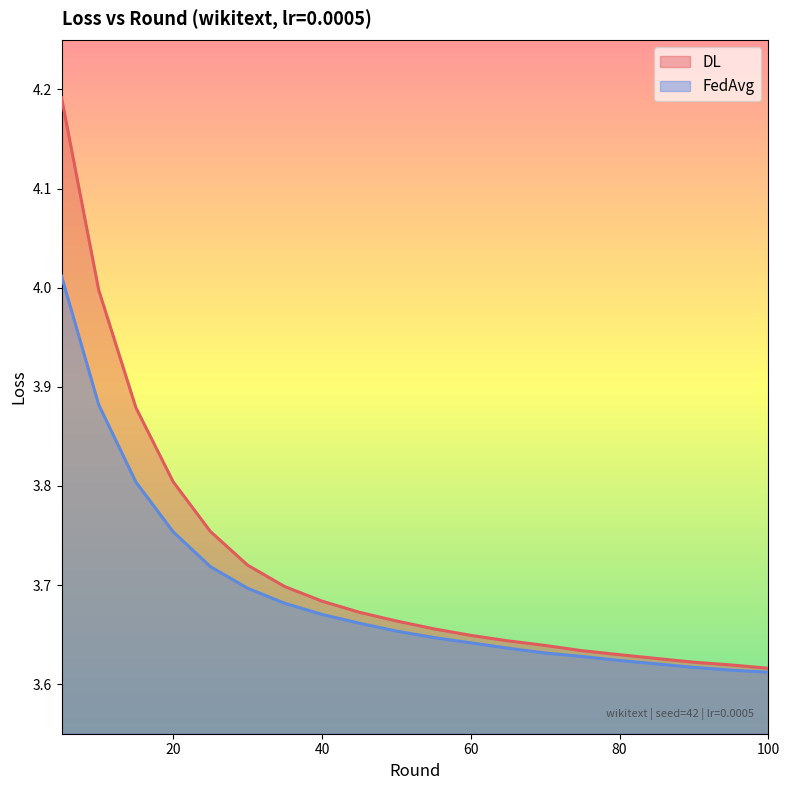

Reading right to left, transcribe all the data shown in this chart.

DL: 100=3.6	95=3.6	90=3.6	85=3.6	80=3.6	75=3.6	70=3.6	65=3.6	60=3.6	55=3.7	50=3.7	45=3.7	40=3.7	35=3.7	30=3.7	25=3.8	20=3.8	15=3.9	10=4.0	5=4.2
FedAvg: 100=3.6	95=3.6	90=3.6	85=3.6	80=3.6	75=3.6	70=3.6	65=3.6	60=3.6	55=3.6	50=3.7	45=3.7	40=3.7	35=3.7	30=3.7	25=3.7	20=3.8	15=3.8	10=3.9	5=4.0